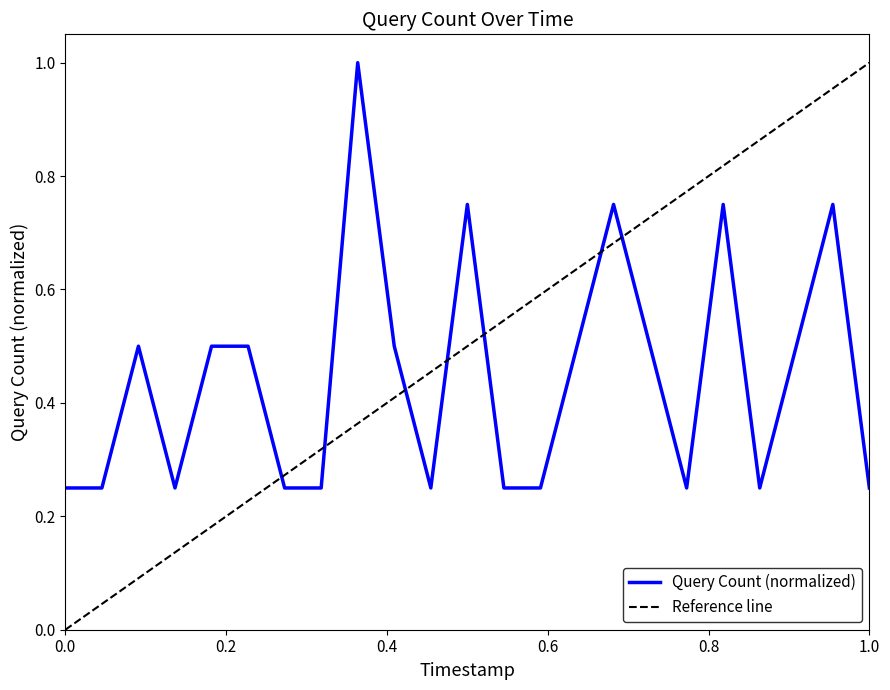

How many values are between 0 and 1?

23